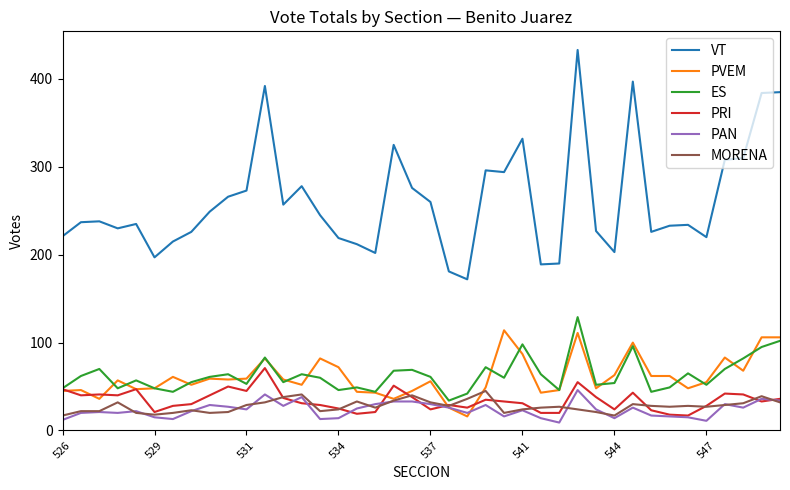

True or false: PRI has more than 0 points higher than both neighbors.

True